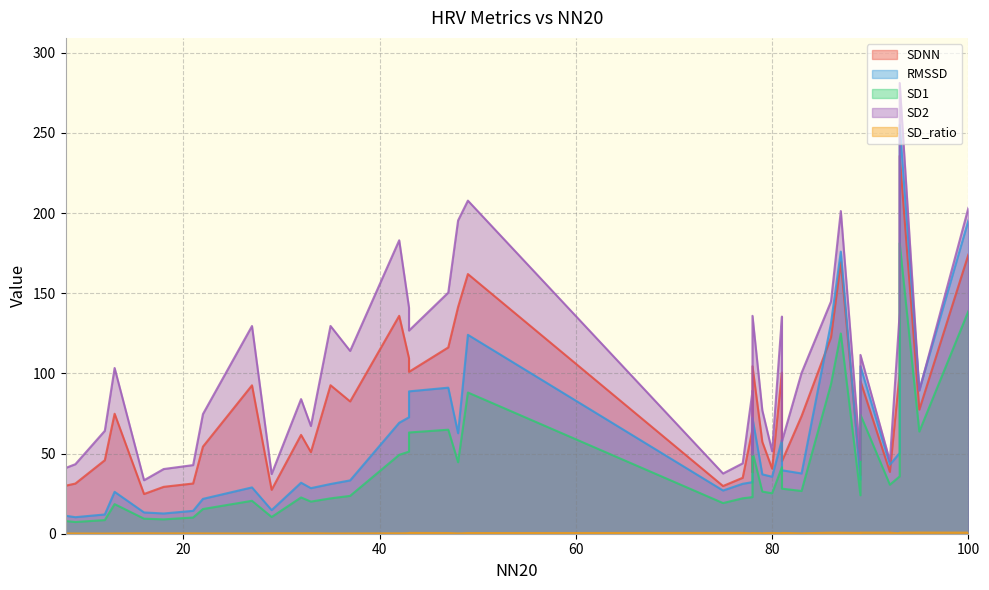

What is the total value across all series at 43?

374.7